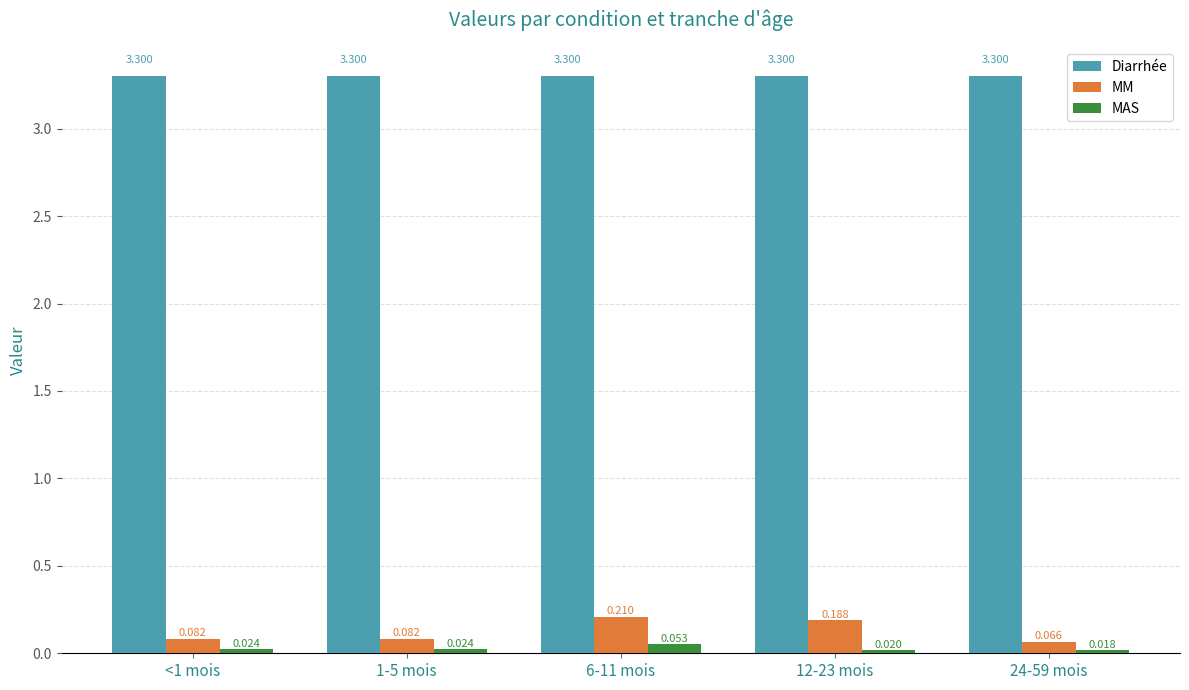

Which series has the largest total across all categories?

Diarrhée